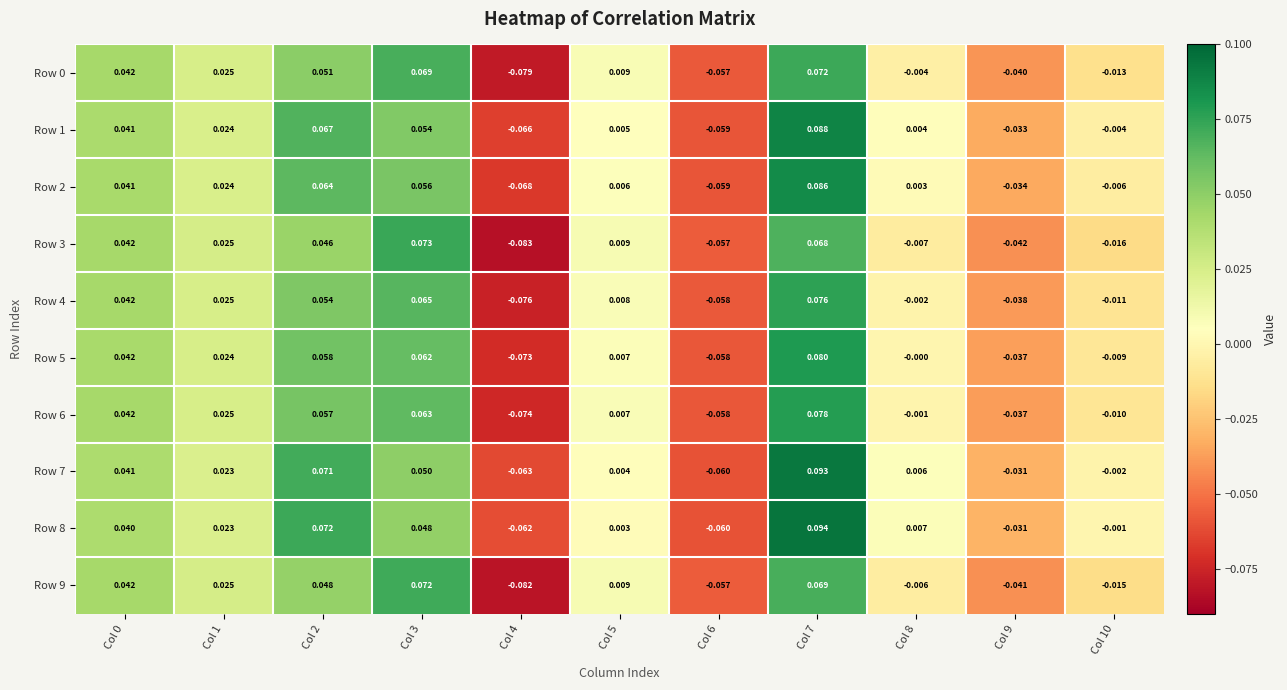

Is the value of Row 0 at Col 6 greater than the value of Row 9 at Col 9?

No